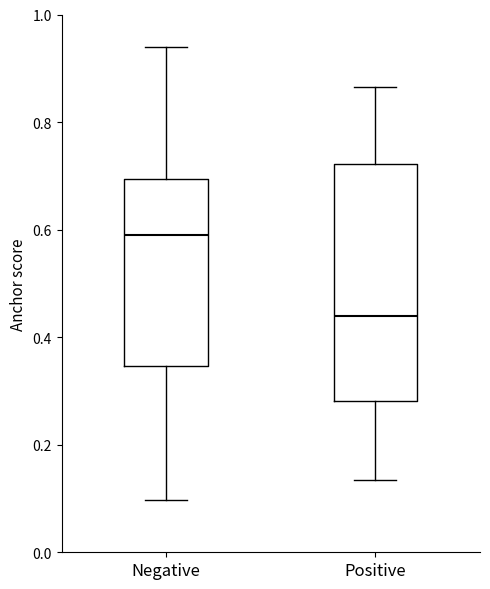

Reading left to right, read every box against the y-axis: the position of its median line, the range the box covers, and the ends of its whiskers. The values are not printed on the chart, so give them approximately, as read against the axis.

Negative: median 0.60, box 0.34 to 0.70, whiskers 0.10 to 0.94
Positive: median 0.44, box 0.28 to 0.72, whiskers 0.14 to 0.86